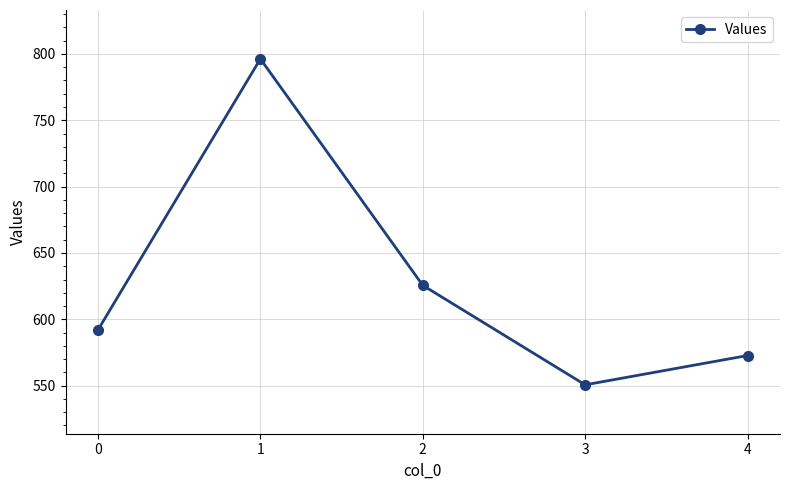

What is the average value?

627.4